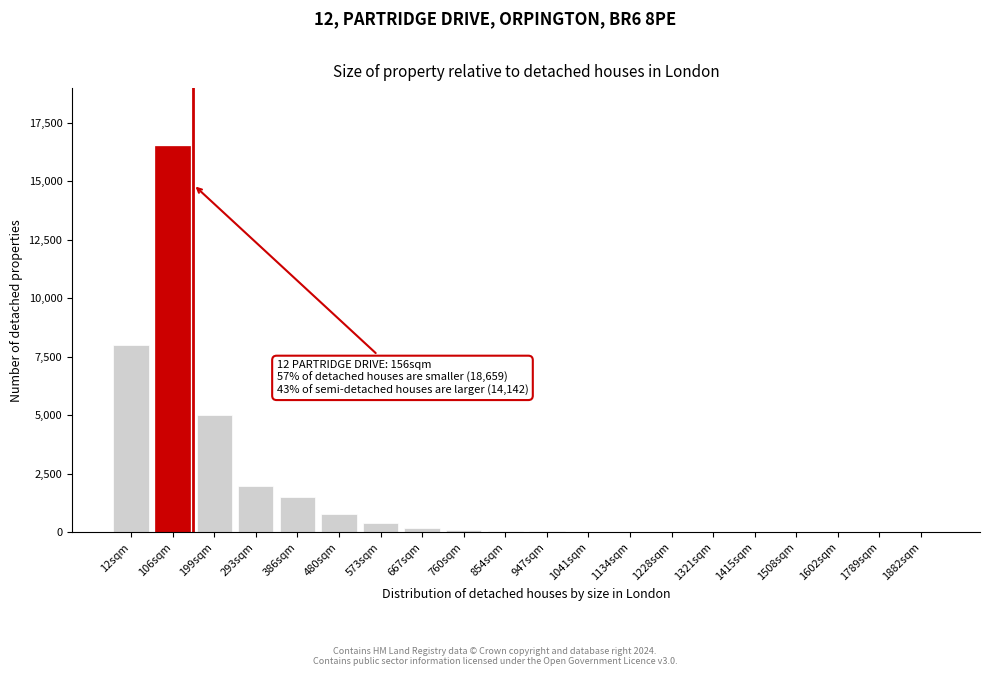

What is the sum of all values?

34674